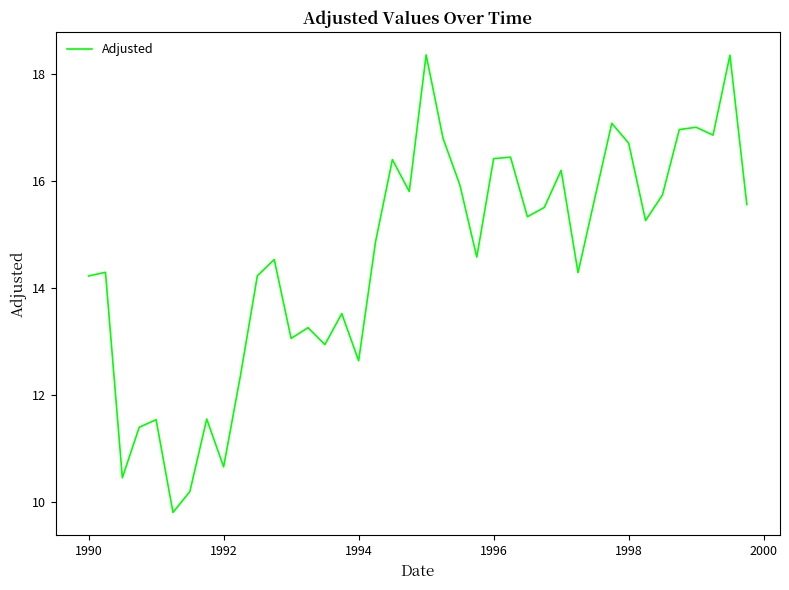

What is the difference between the maximum and minimum values?

8.6